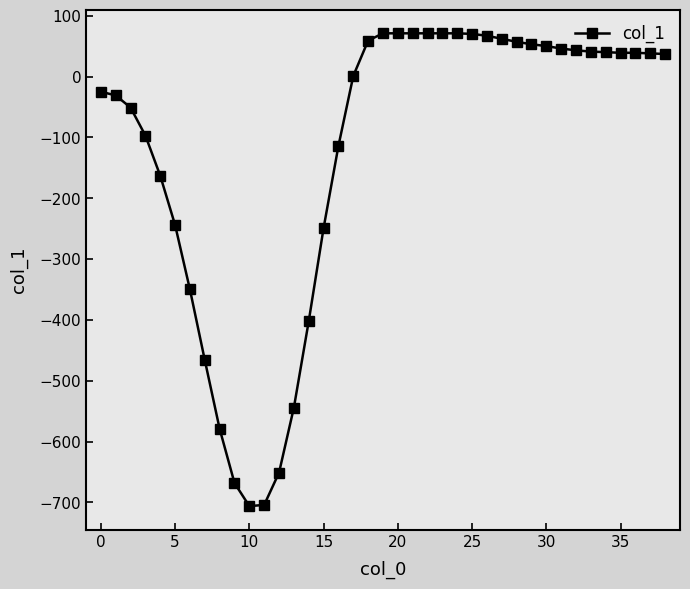

What is the maximum value shown in the chart?

71